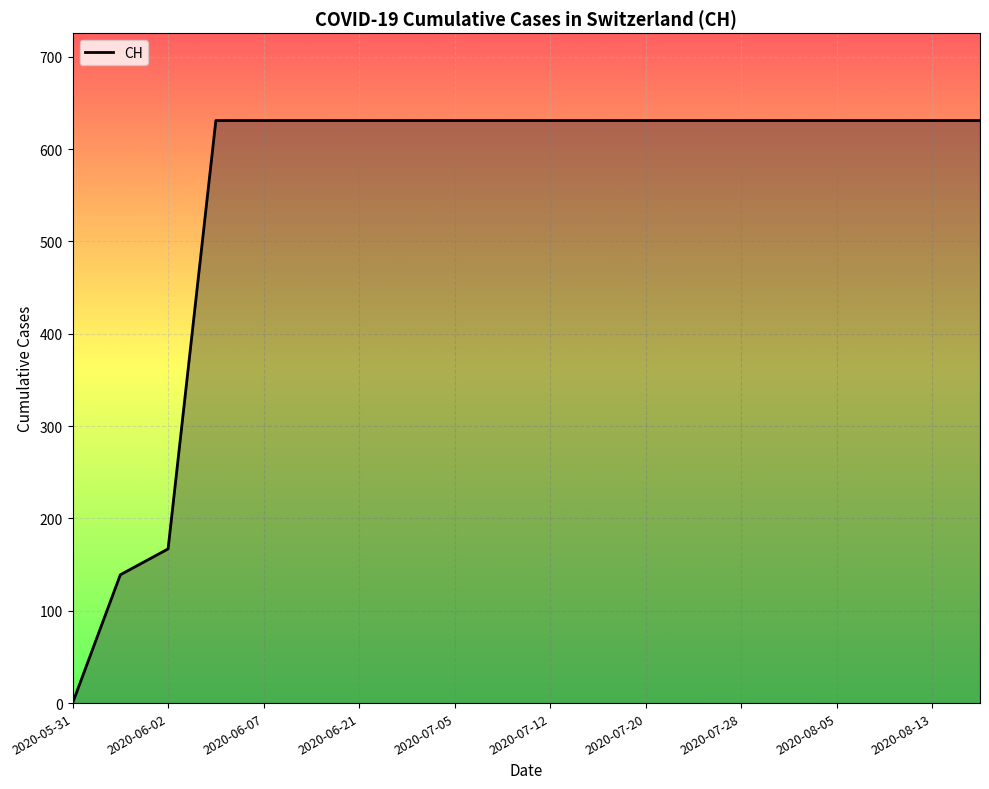

What is the difference between the maximum and minimum values?

631